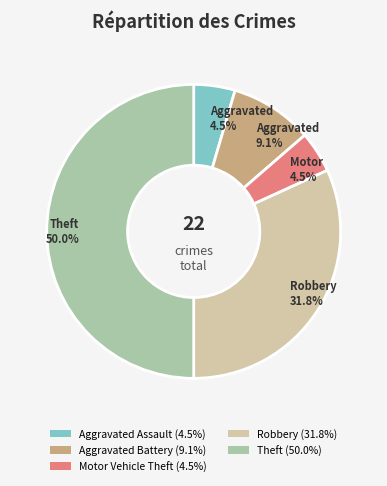

What is the total percentage of Aggravated Battery (9.1%) and Motor Vehicle Theft (4.5%)?

13.6%